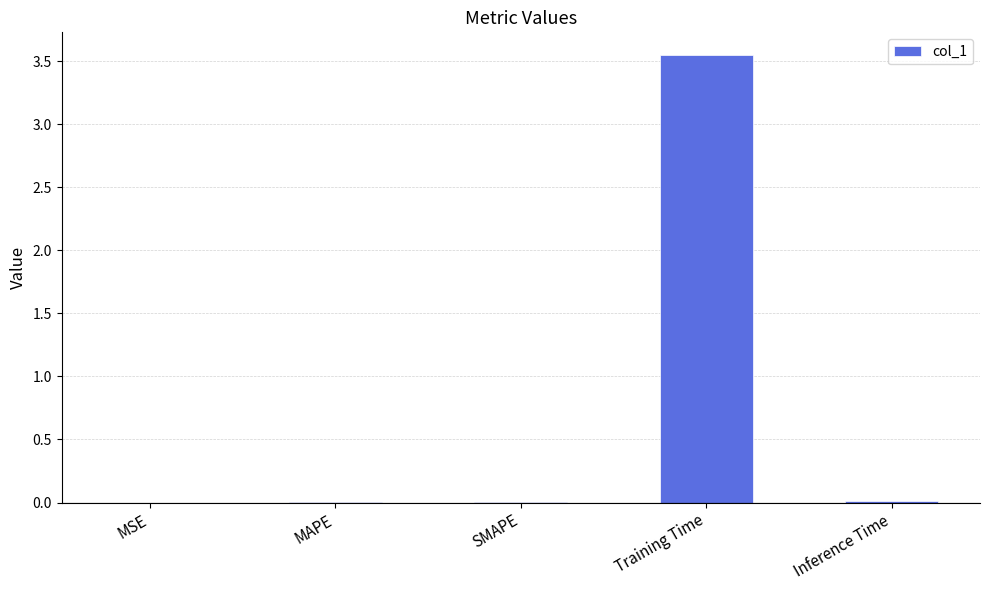

How many series are shown in this chart?

1